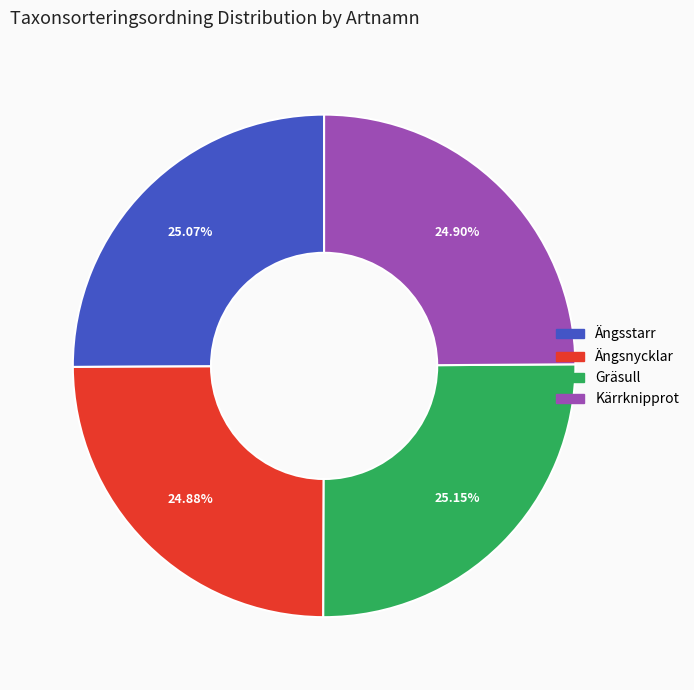

Count the number of slices in the pie.

4